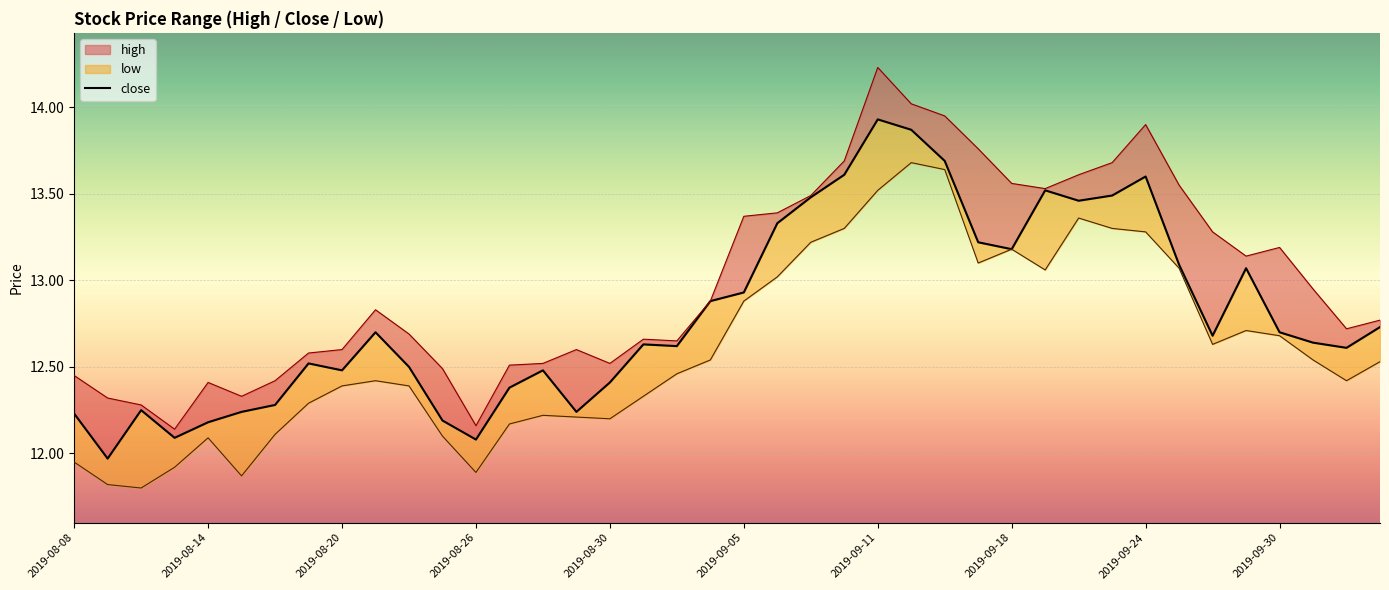

What is the difference between the maximum and minimum values in the high series?

2.1